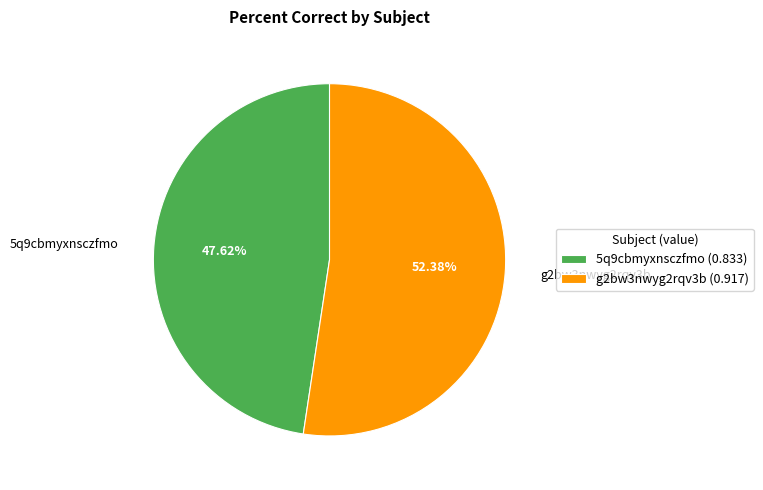

What percentage do 5q9cbmyxnsczfmo and g2bw3nwyg2rqv3b together represent?

100.0%